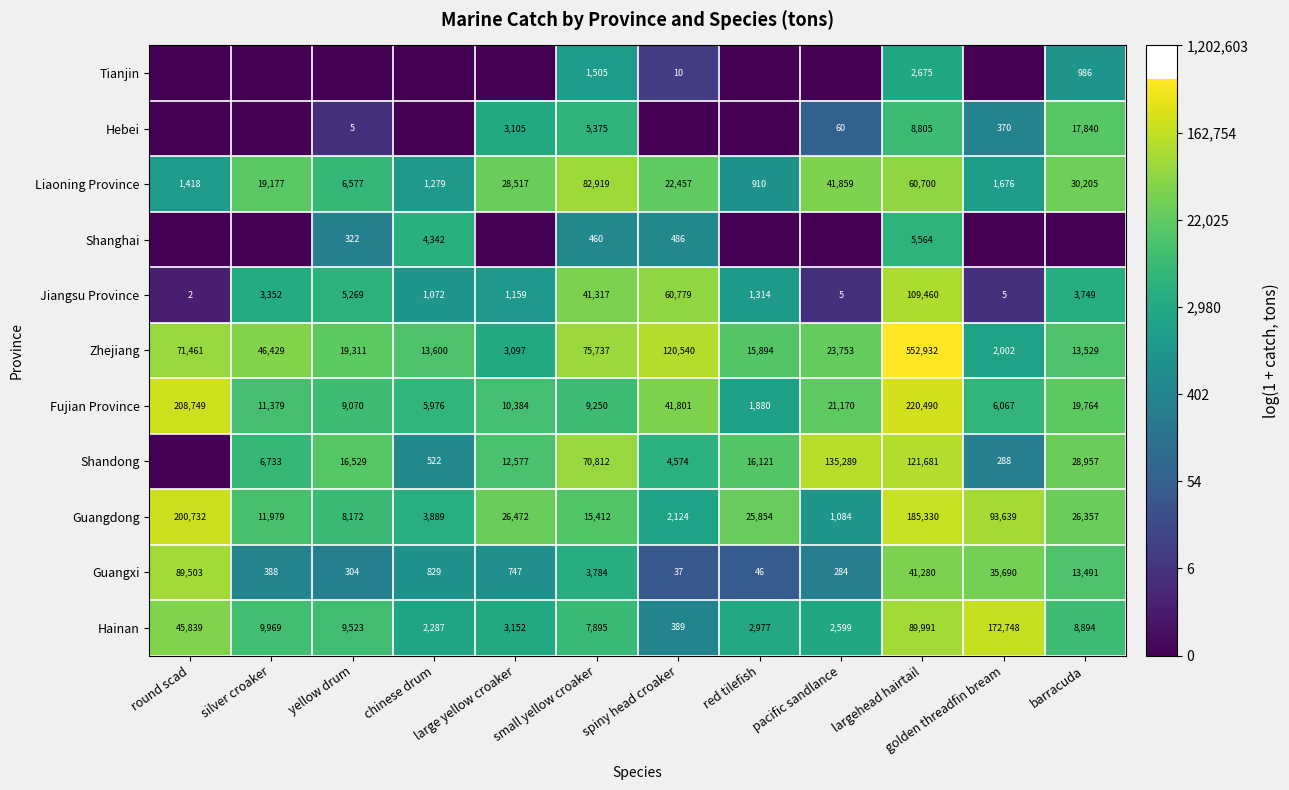

How many categories are shown in the chart?

12